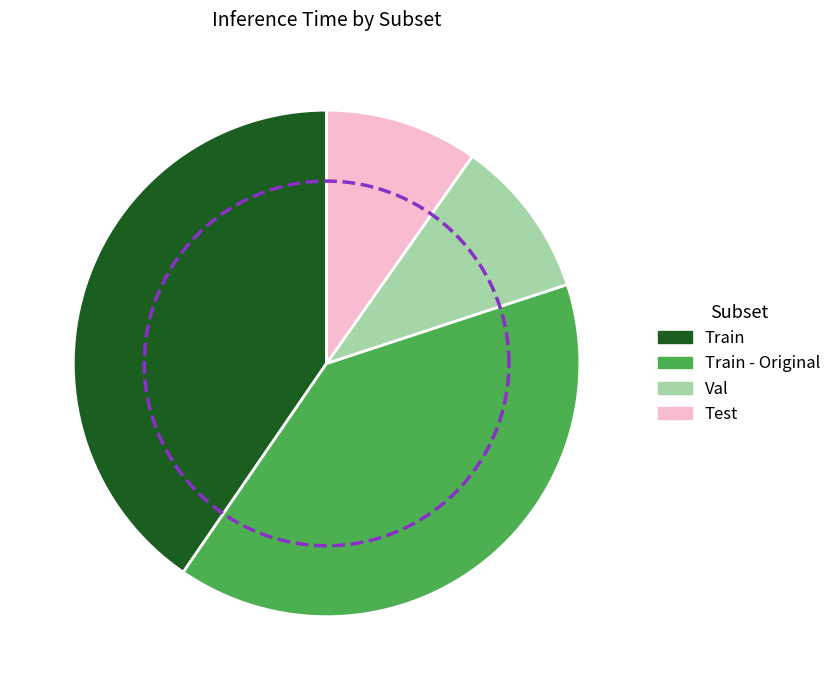

Between Val and Train - Original, which is larger?

Train - Original